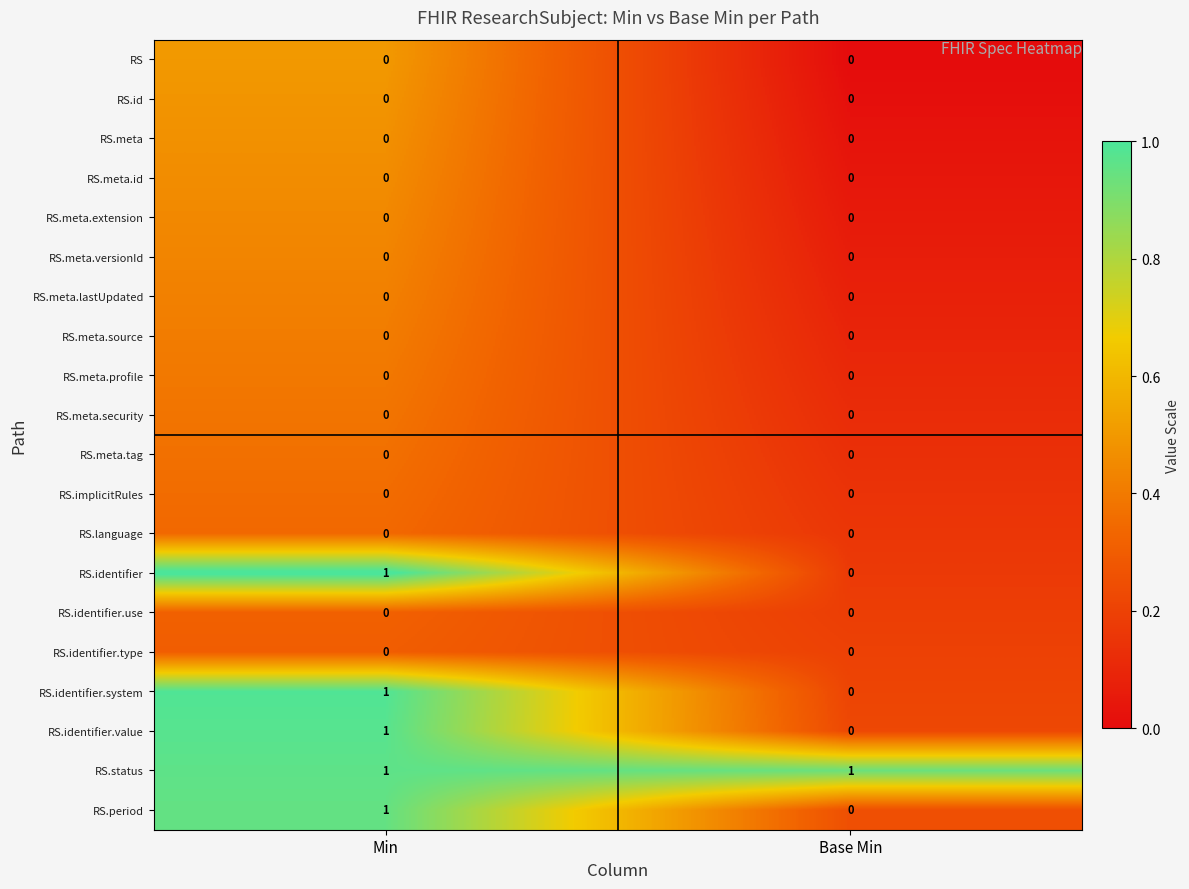

What is the total value across all series at Min?

5